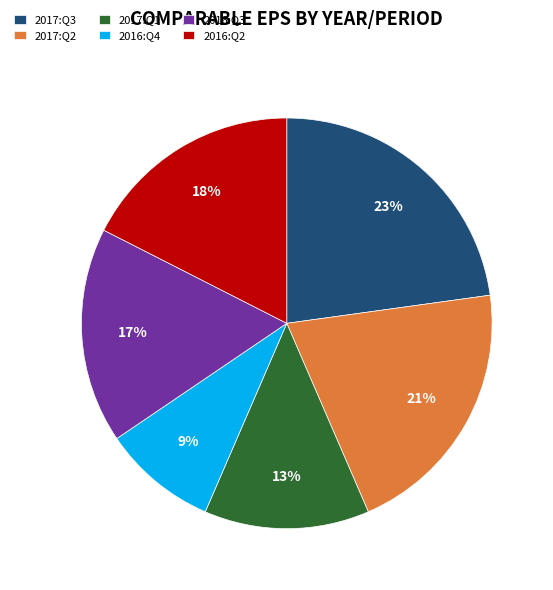

How many slices are in this pie chart?

6